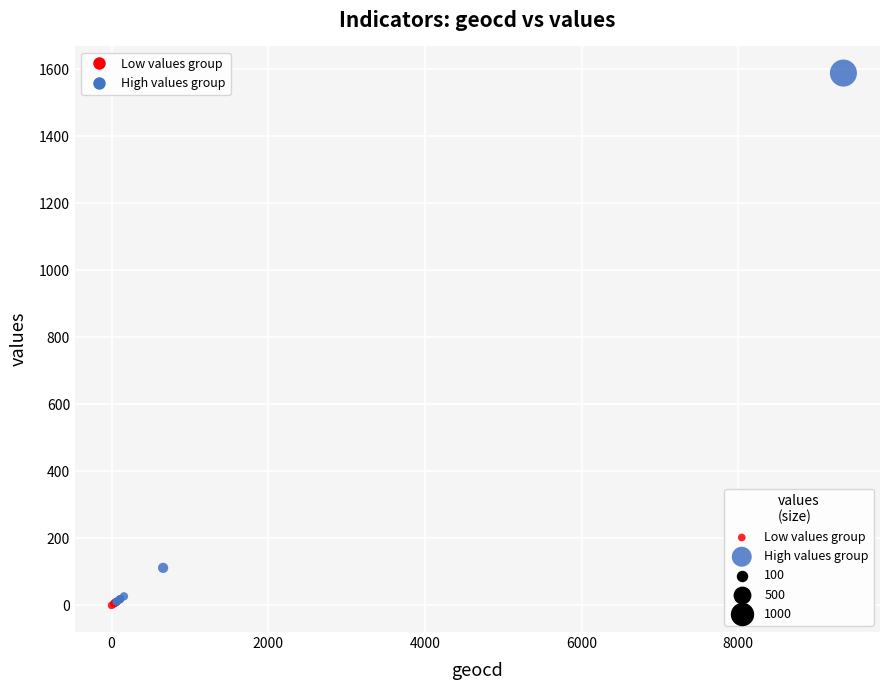

Which series contains the highest Y value?

High values group